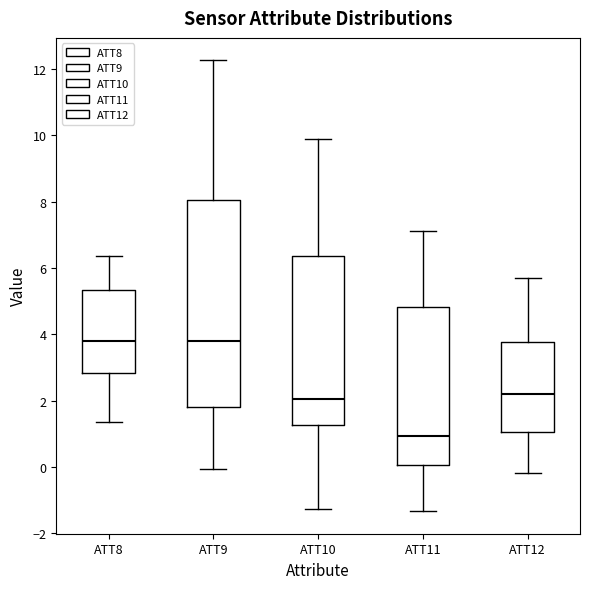

Reading left to right, read every box against the y-axis: the position of its median line, the range the box covers, and the ends of its whiskers. The values are not printed on the chart, so give them approximately, as read against the axis.

ATT8: median 3.8, box 2.8 to 5.4, whiskers 1.4 to 6.4
ATT9: median 3.8, box 1.8 to 8.0, whiskers 0.0 to 12.2
ATT10: median 2.0, box 1.2 to 6.4, whiskers -1.2 to 9.8
ATT11: median 1.0, box 0.0 to 4.8, whiskers -1.4 to 7.2
ATT12: median 2.2, box 1.0 to 3.8, whiskers -0.2 to 5.6